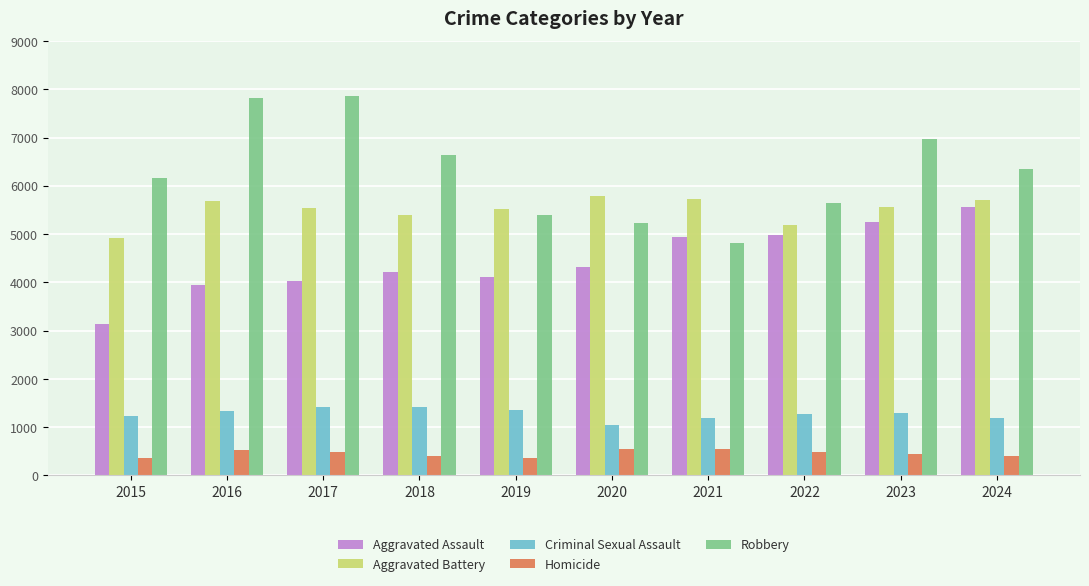

What are all the series names shown in the legend?

Aggravated Assault, Aggravated Battery, Criminal Sexual Assault, Homicide, Robbery